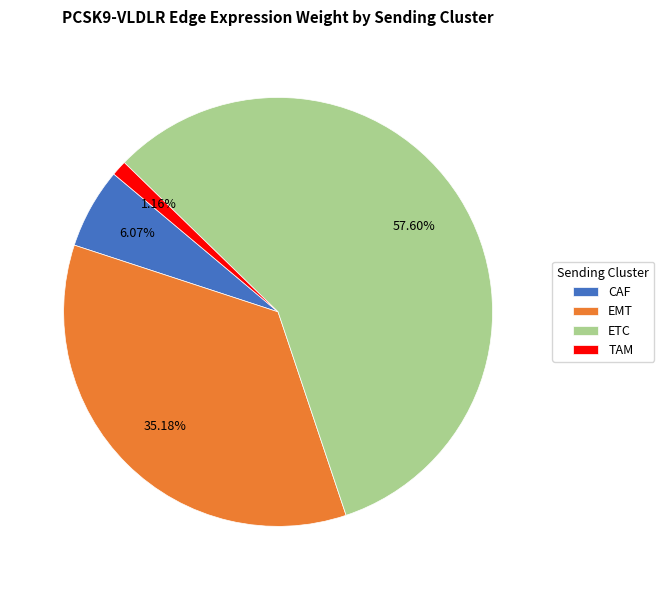

Which has a higher value, TAM or EMT?

EMT